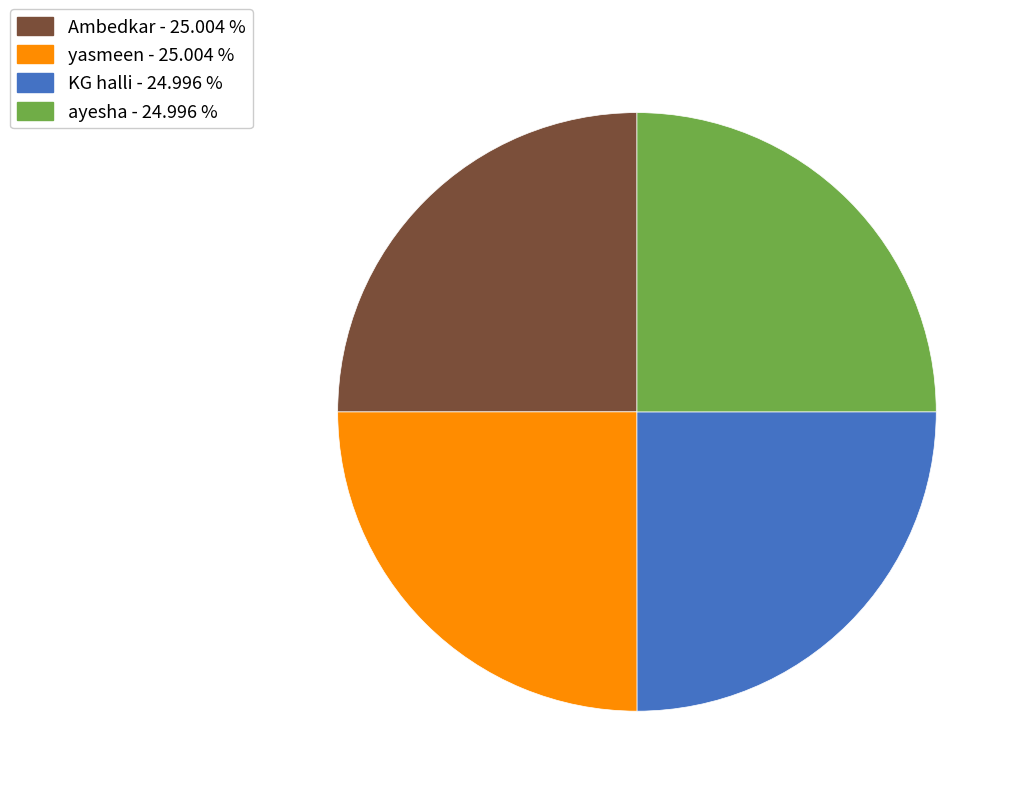

The Ambedkar slice represents 35% of the pie. True or false?

False